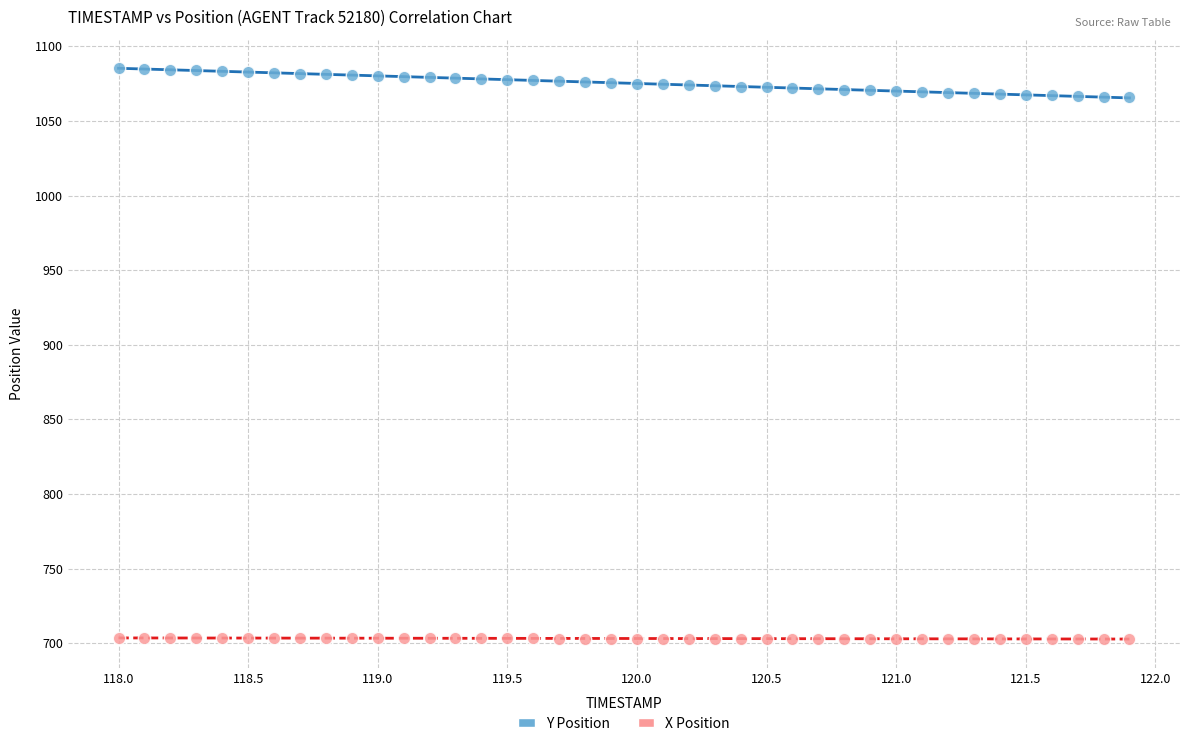

Across all data points, what is the range of Y values (max minus min)?

382.5